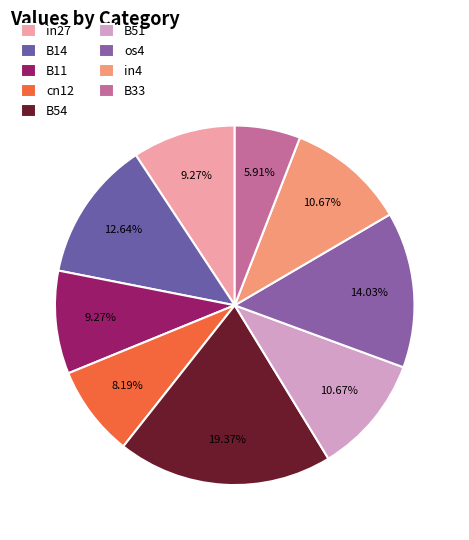

What percentage is the cn12 slice, to the nearest percent?

8%